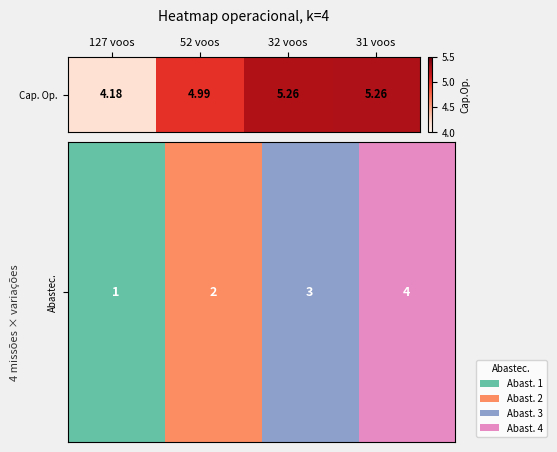

Rank the categories by value from lowest to highest.

127 voos, 52 voos, 32 voos, 31 voos